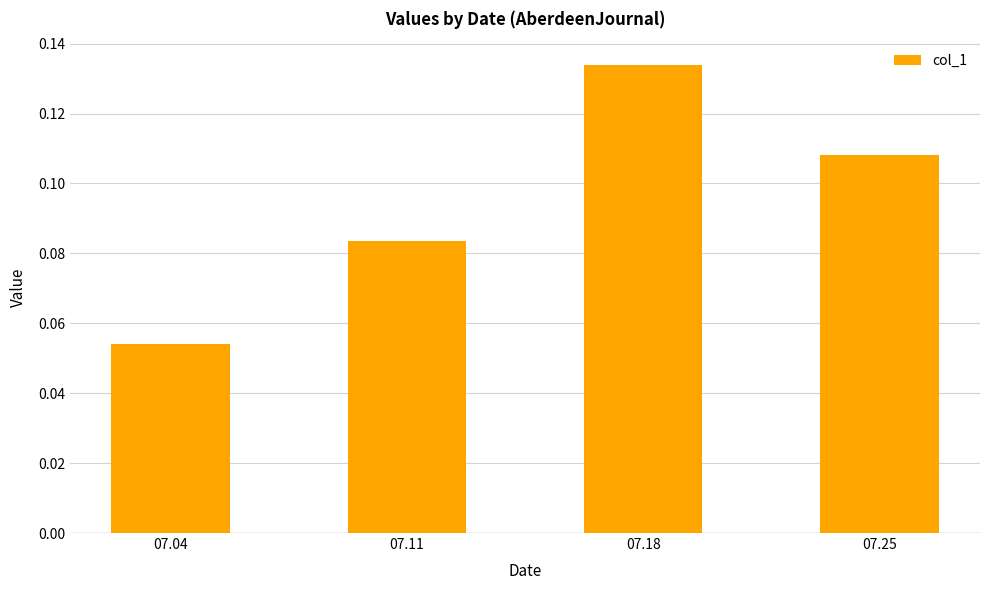

What is the sum of all values?

0.4